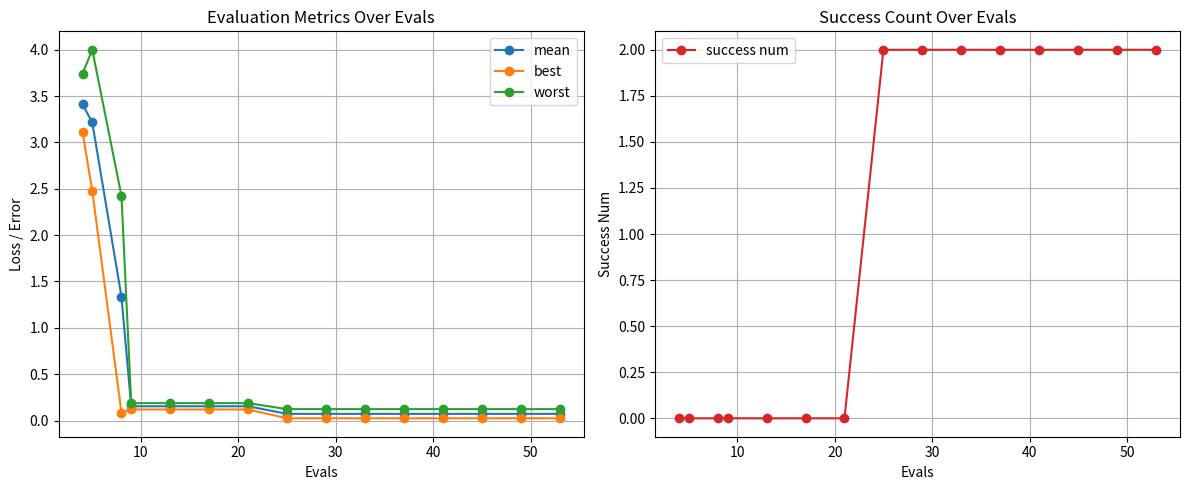

True or false: mean and worst intersect in this chart.

False